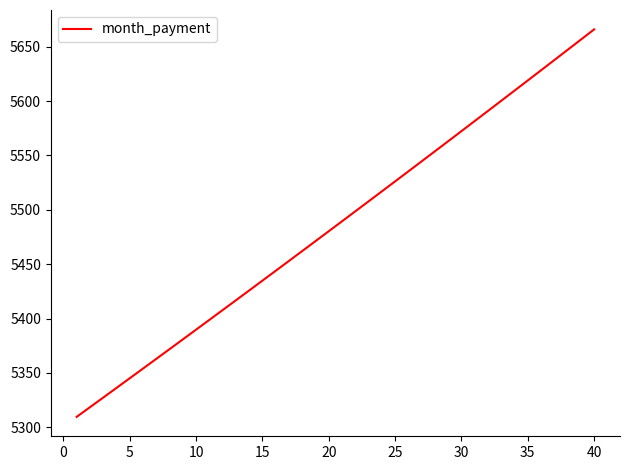

What is the difference between the maximum and minimum values?

356.3